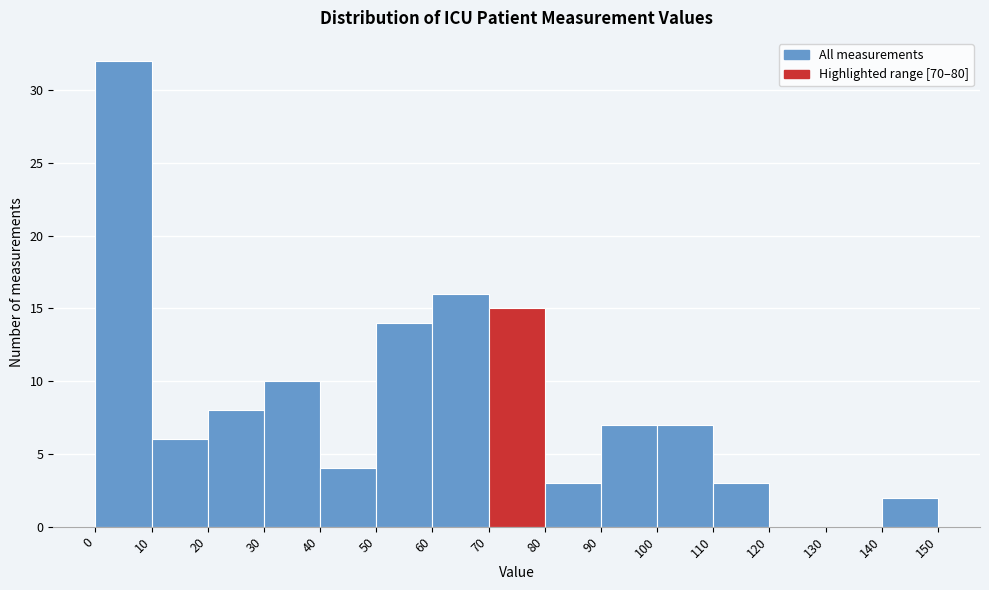

How tall is the bar that spans 30 to 40 on the x-axis? The values are not printed on the chart, so give them approximately, as read against the axis.

10